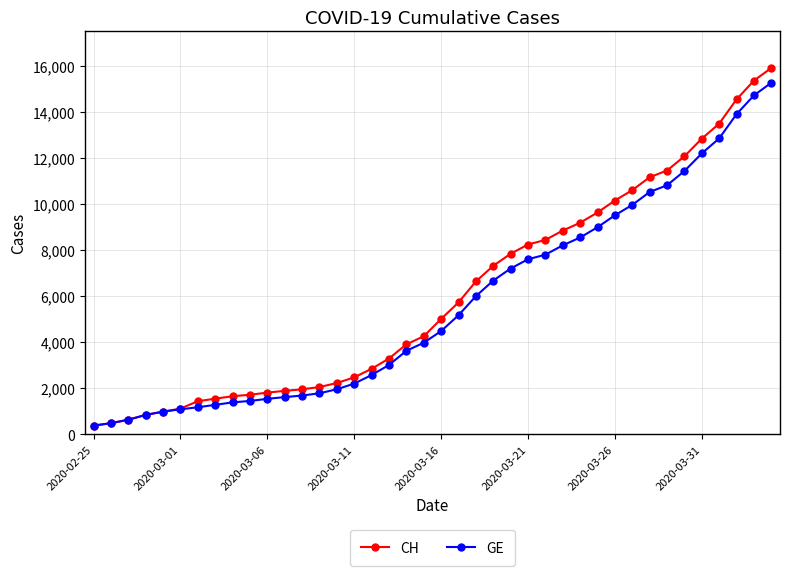

What is the value of the CH point at the 12th from the left?

1885